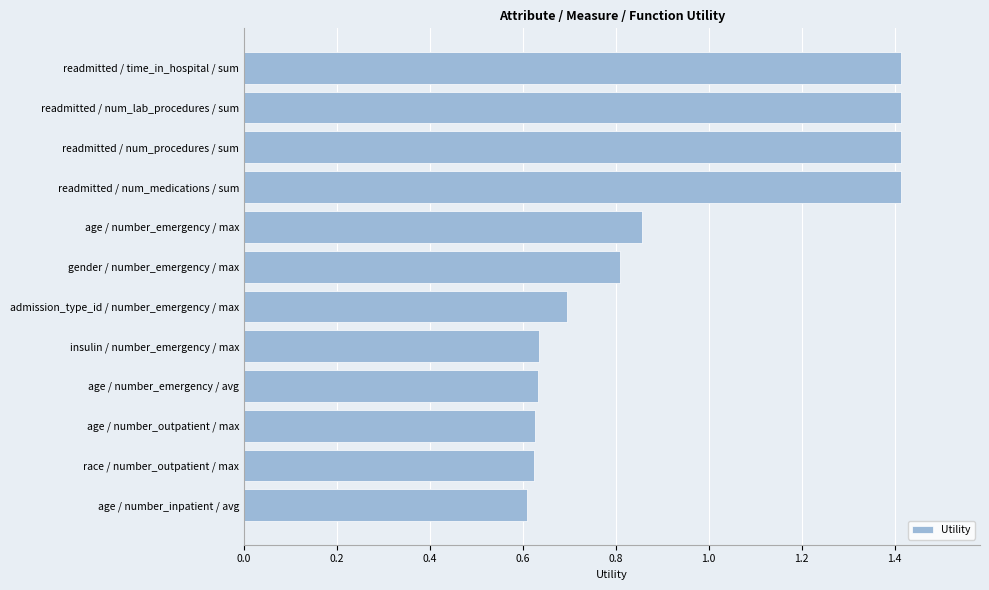

What is the difference between the second highest and second lowest values?

0.8